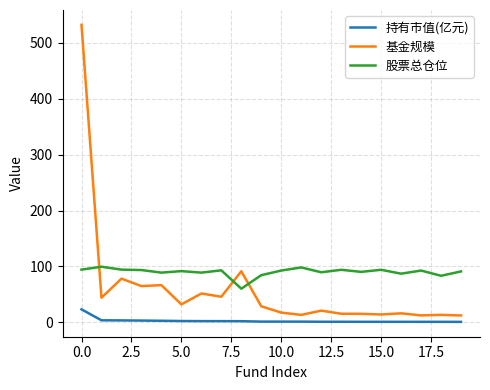

What is the greatest value displayed?

532.3